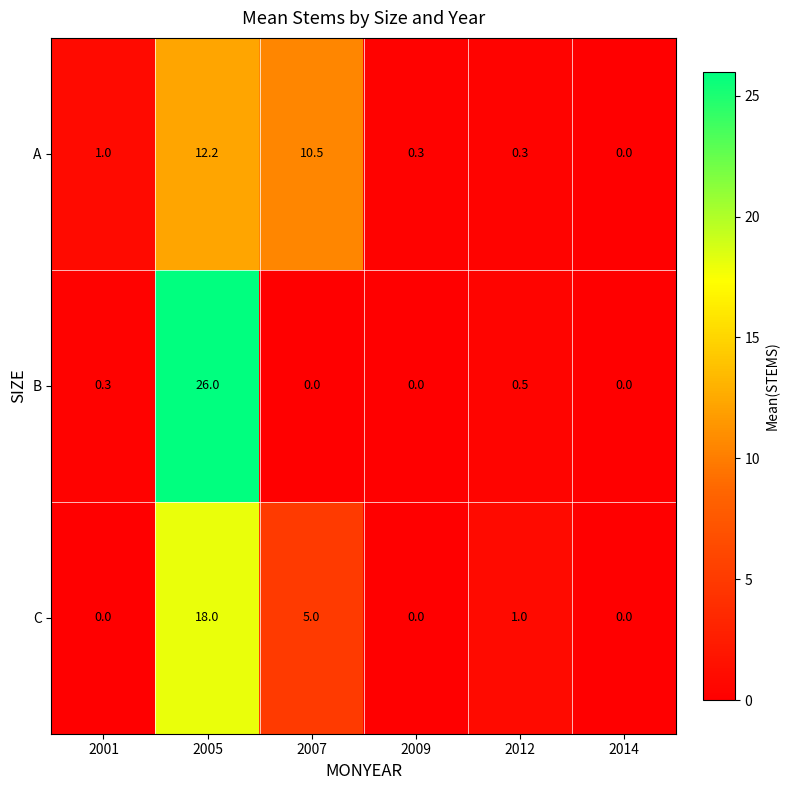

What is the difference between the maximum and minimum values in the A series?

12.2